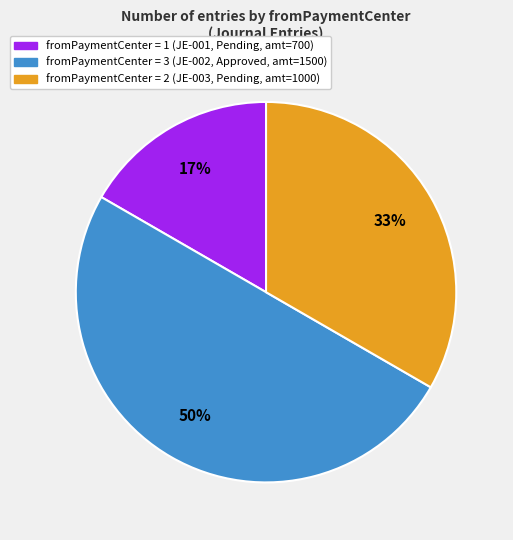

To the nearest percent, what is the average slice percentage?

33%